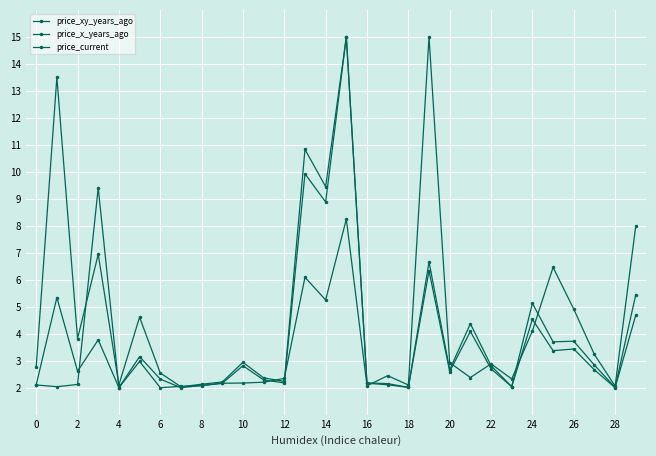

How many distinct data groups are displayed?

3